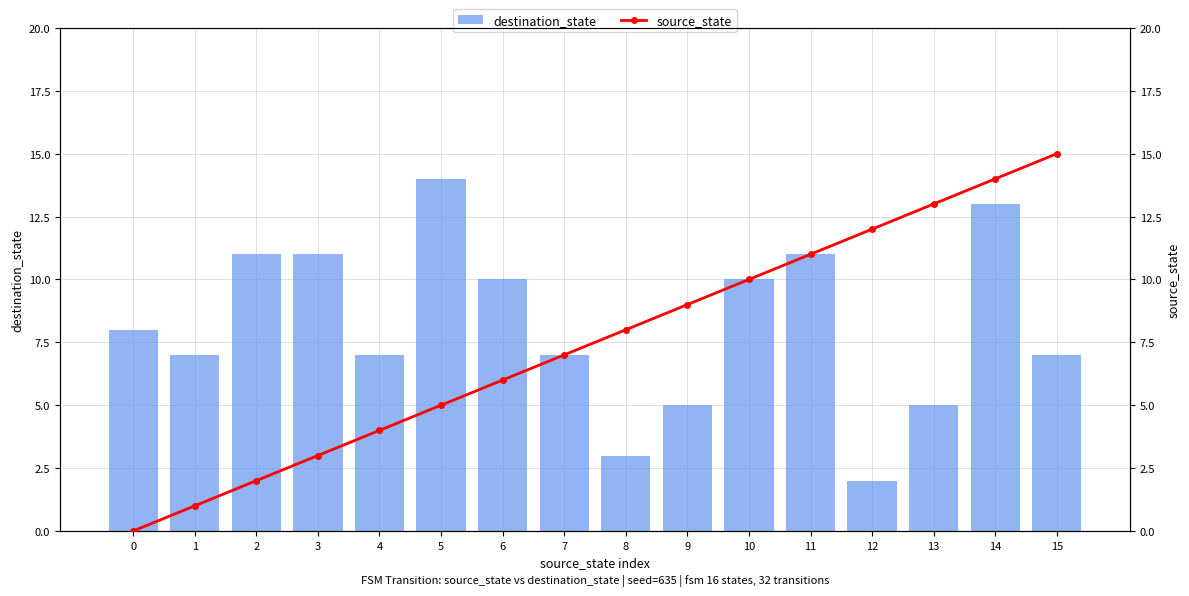

What is the sum of all source_state values?

120